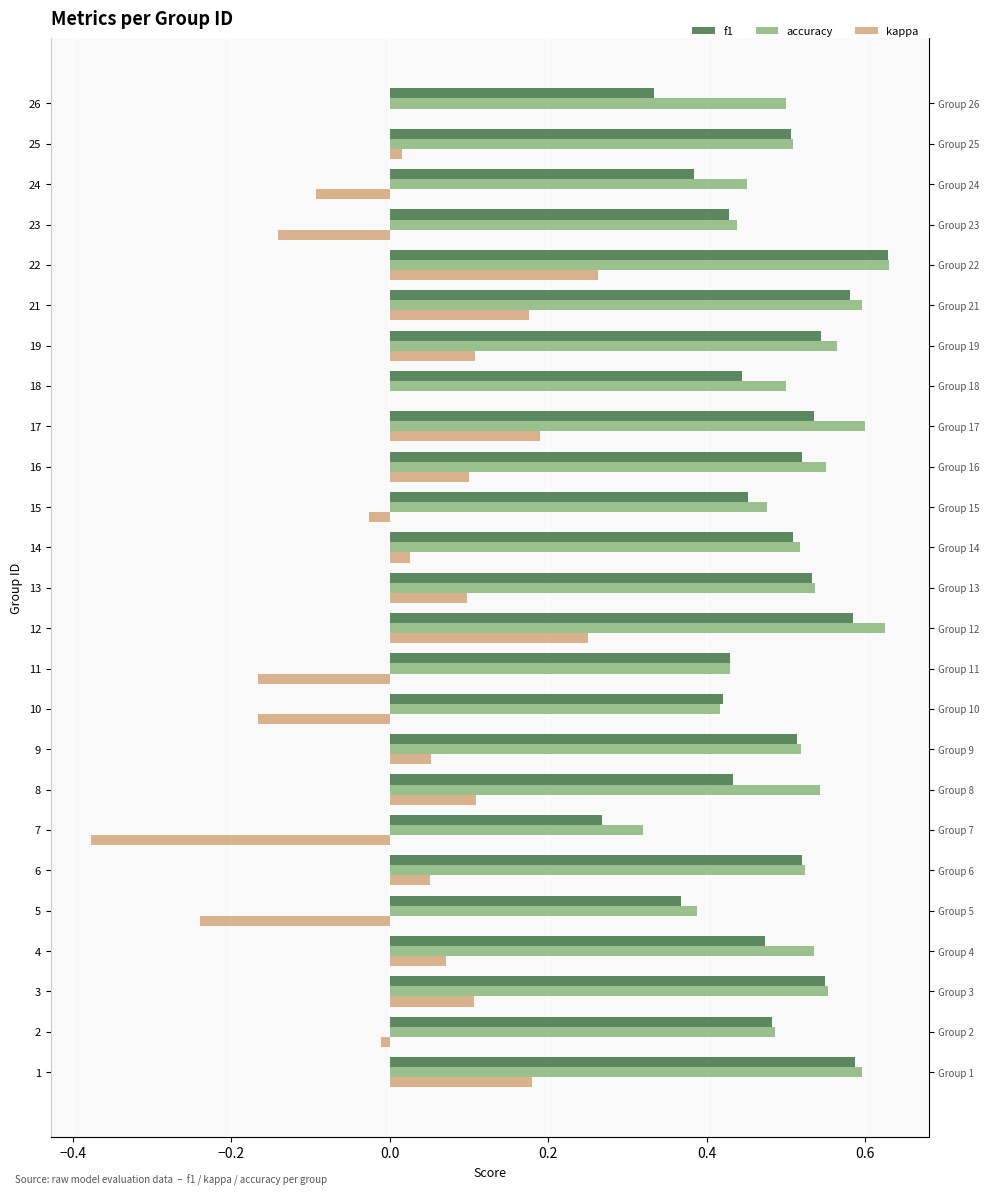

Which series changed the most between 16 and 17?

kappa